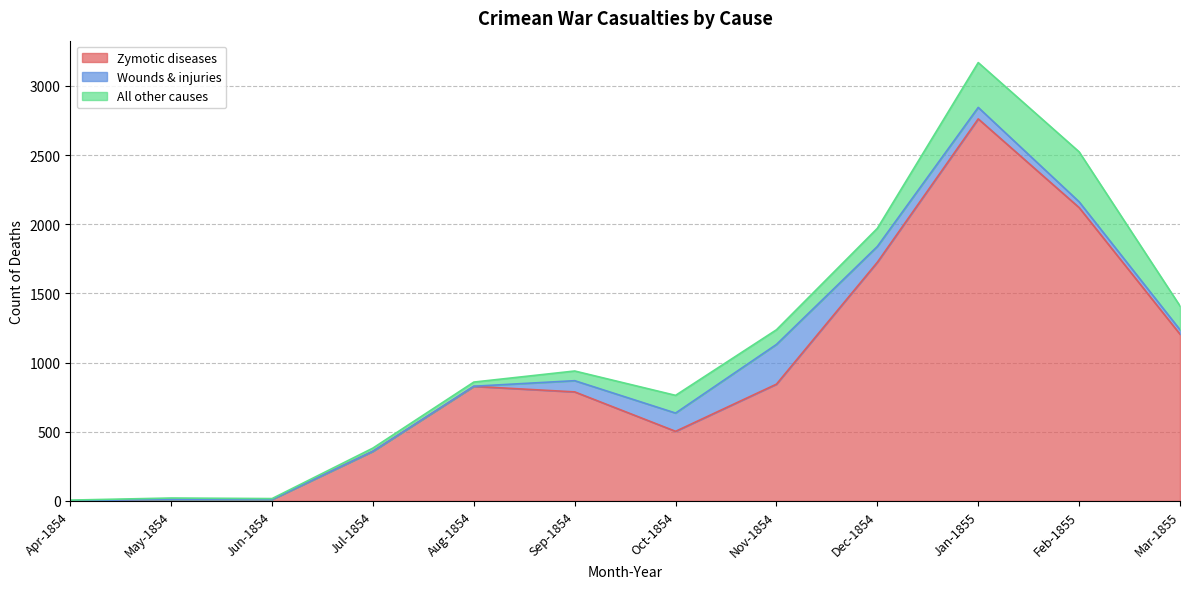

What is the label of the 4th point from the left?

Jul-1854